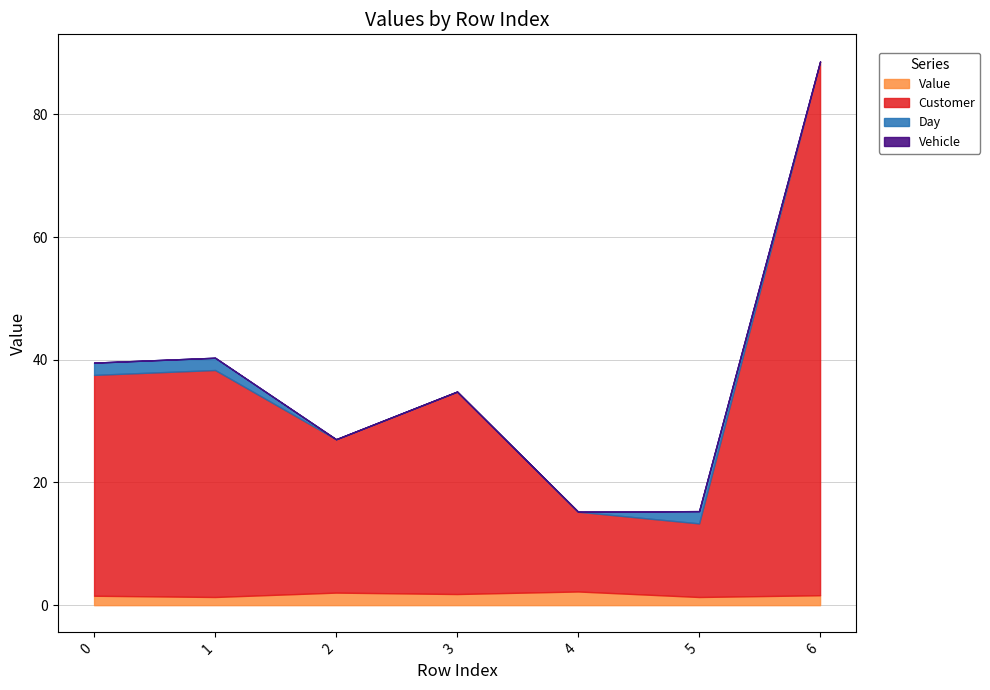

At which category is the sum across all series the highest?

6